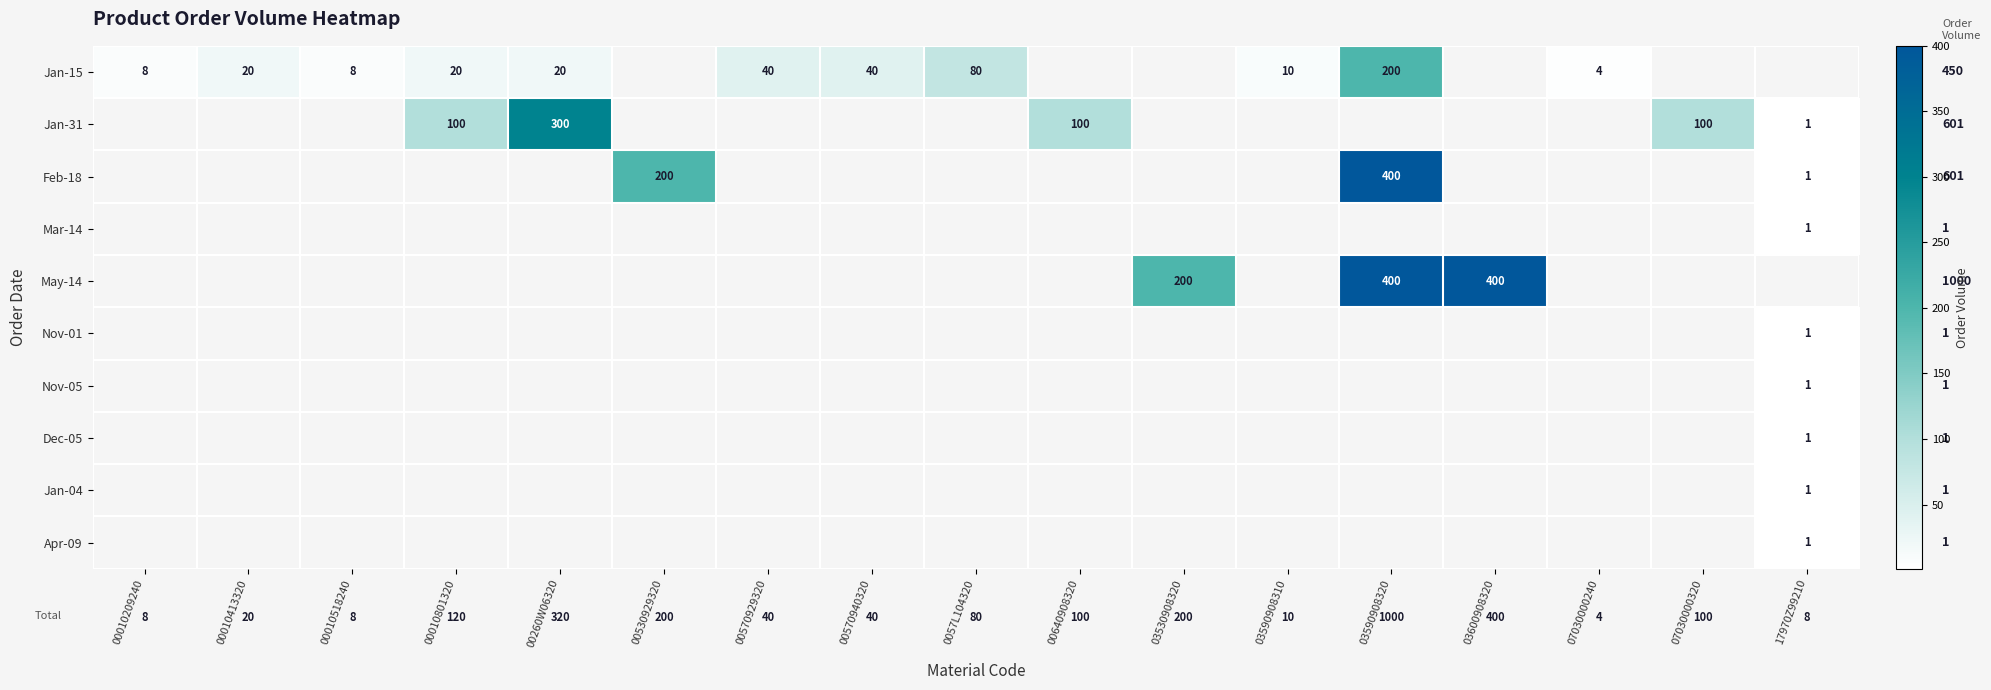

Is it true that Feb-18 equals 94 at 00530929320?

False